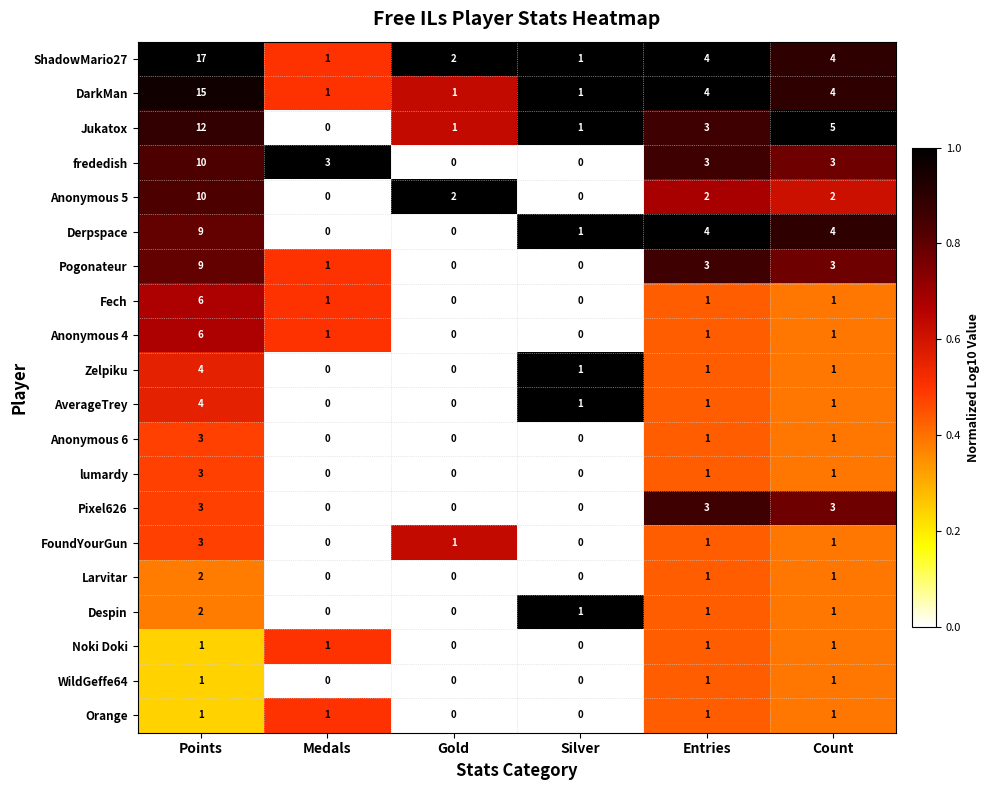

Which series changed the most between Medals and Gold?

frededish